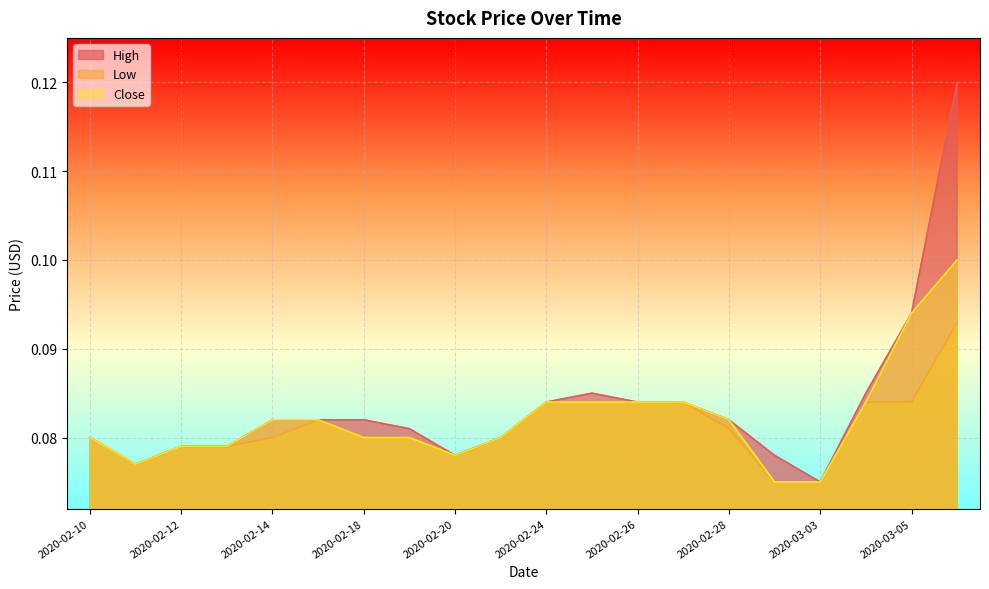

True or false: High has a value of 0.1 at 2020-02-11.

False